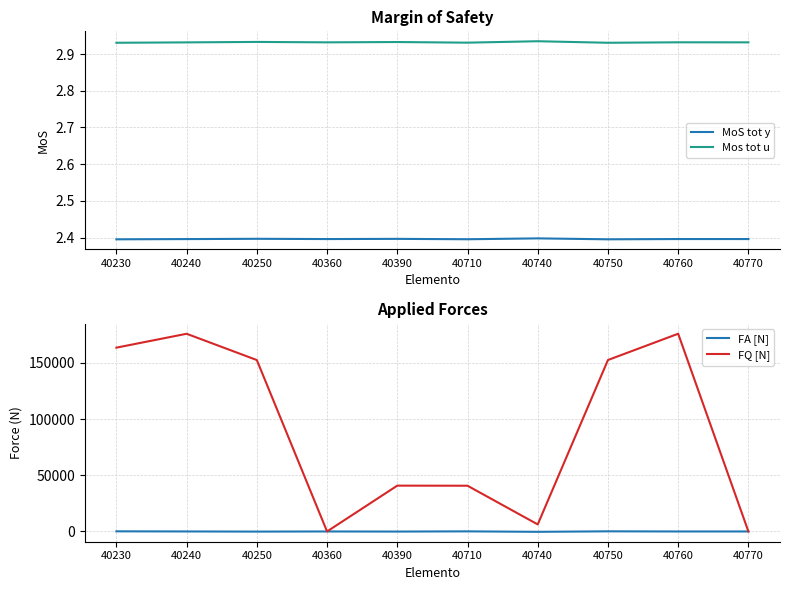

True or false: FQ [N] and Mos tot u cross at least once.

True